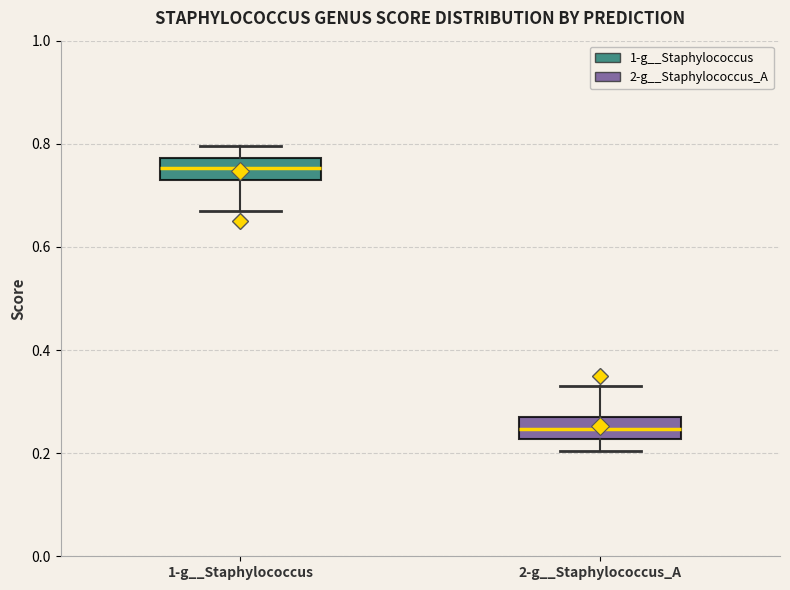

Where is the lower edge of the box for 2-g__Staphylococcus_A on the y-axis? The values are not printed on the chart, so give them approximately, as read against the axis.

0.22